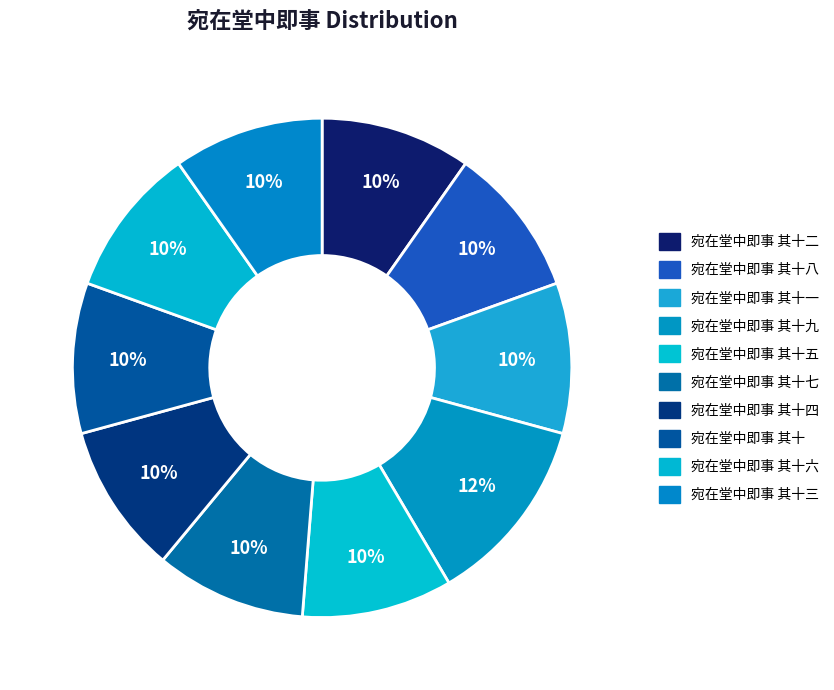

Count the number of slices in the pie.

10